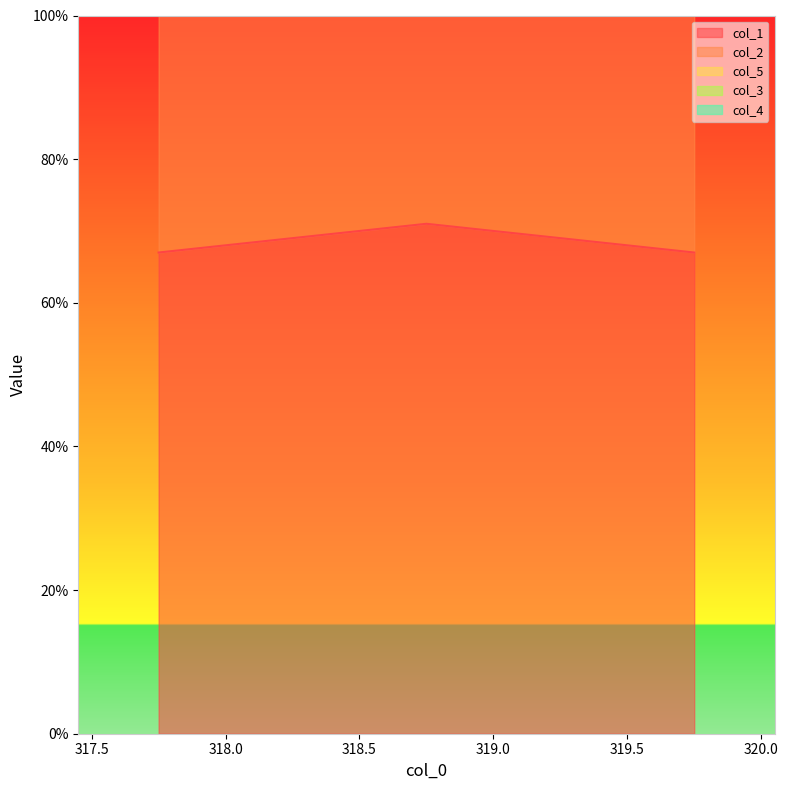

Which category has the highest value across all series?

318.75